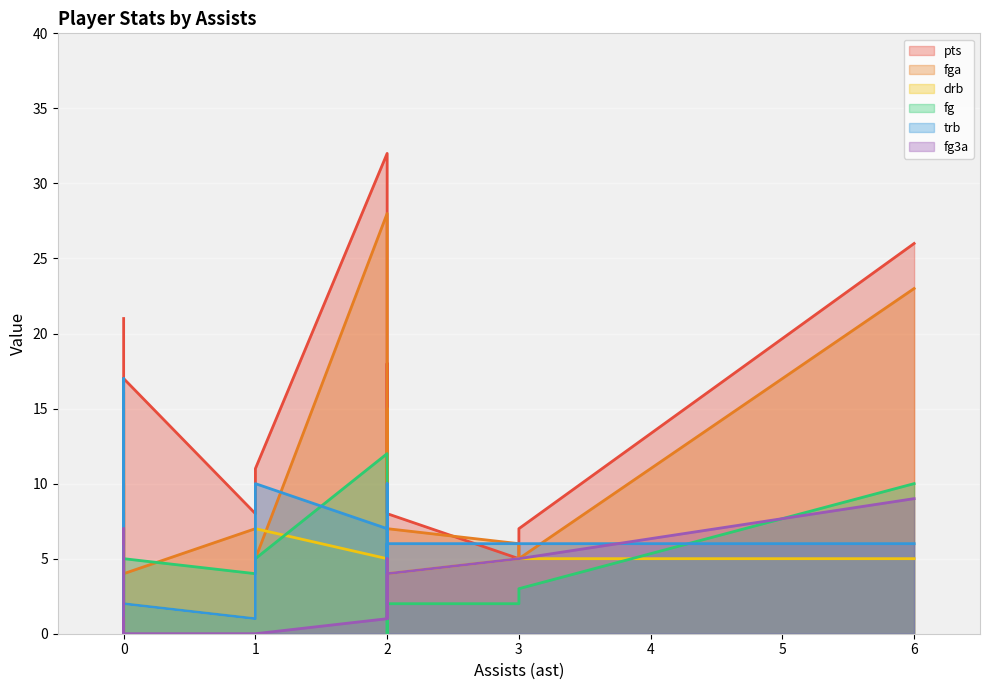

What is the label of the 7th point from the left?

2